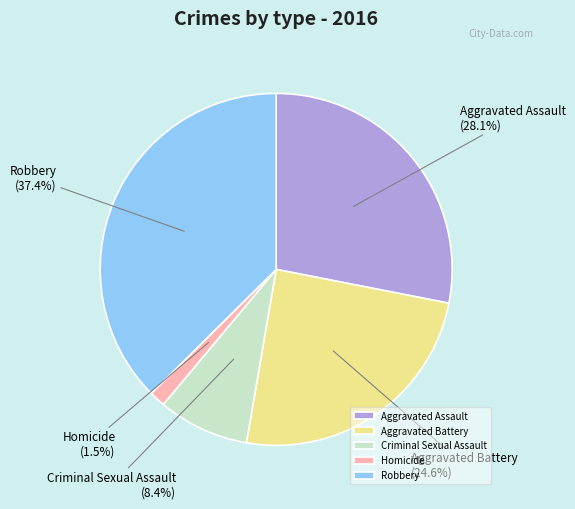

What is the smallest slice in the pie chart?

Homicide